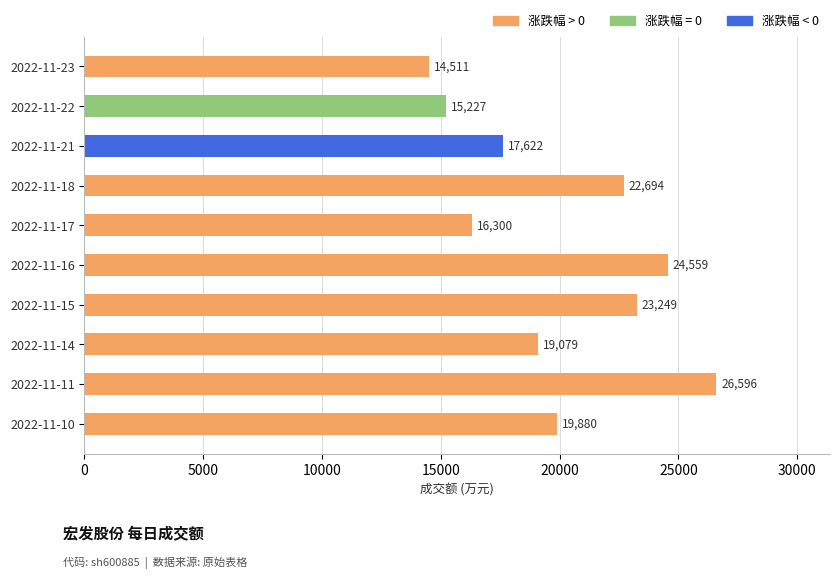

List the labels in order of value, smallest first.

2022-11-23, 2022-11-22, 2022-11-17, 2022-11-21, 2022-11-14, 2022-11-10, 2022-11-18, 2022-11-15, 2022-11-16, 2022-11-11